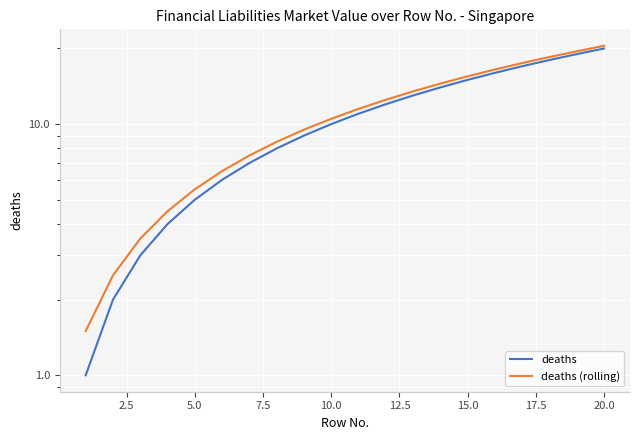

Rank the series by their maximum value, from highest to lowest.

deaths (rolling), deaths